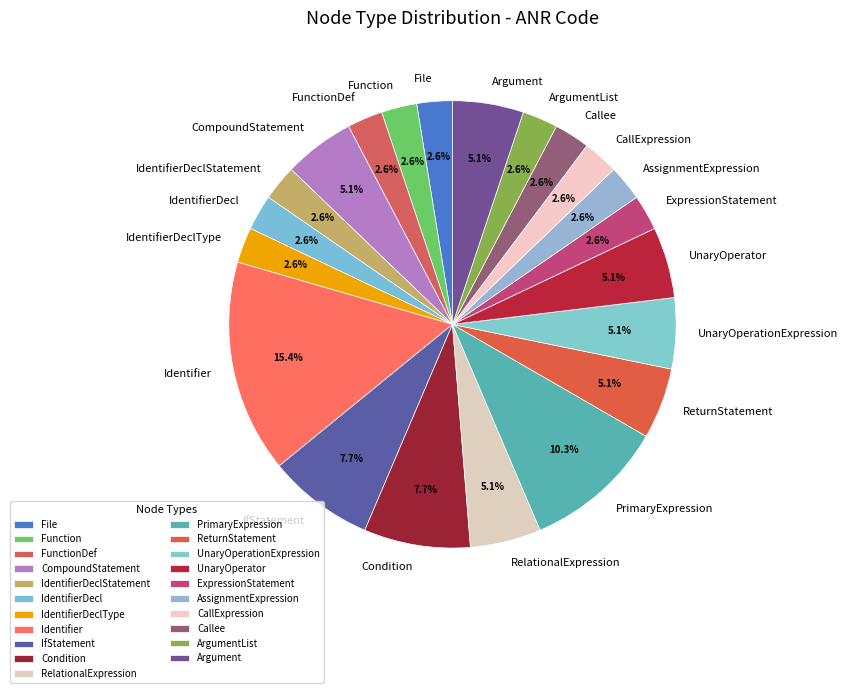

How many slices are in this pie chart?

21